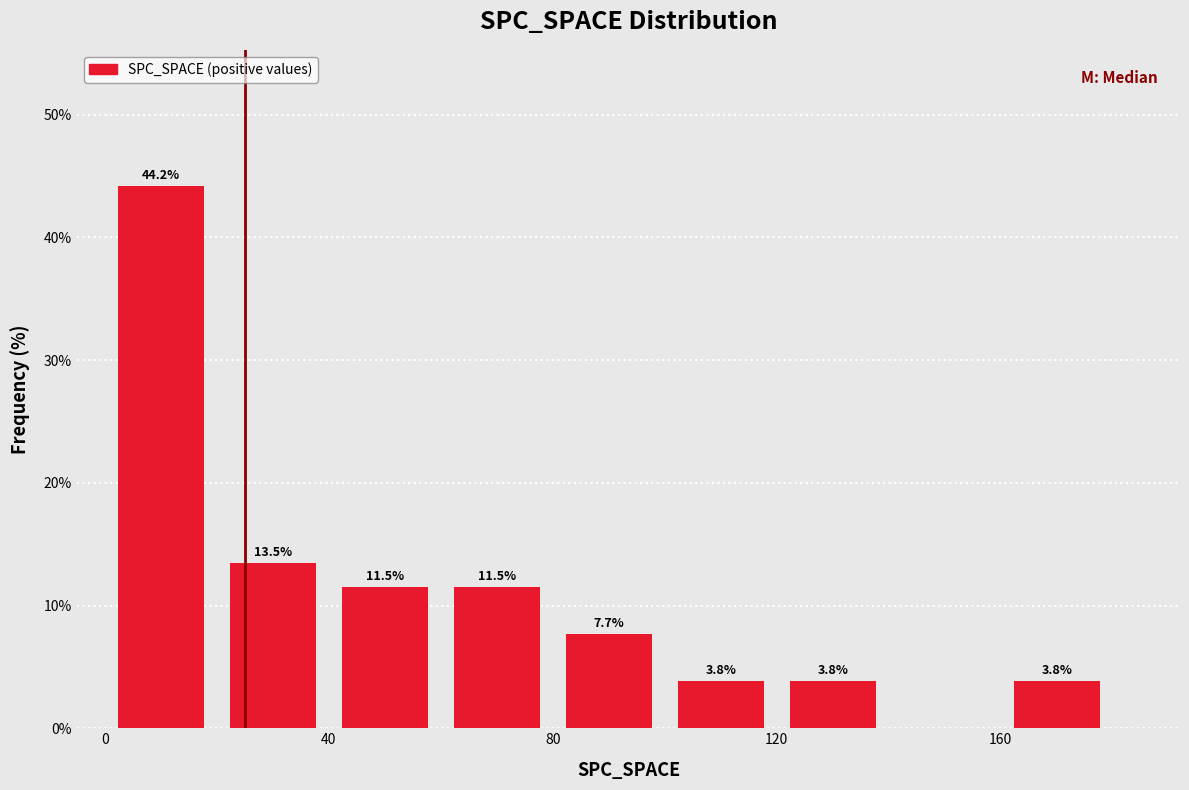

Which range on the x-axis has the tallest bar?

0 to 20